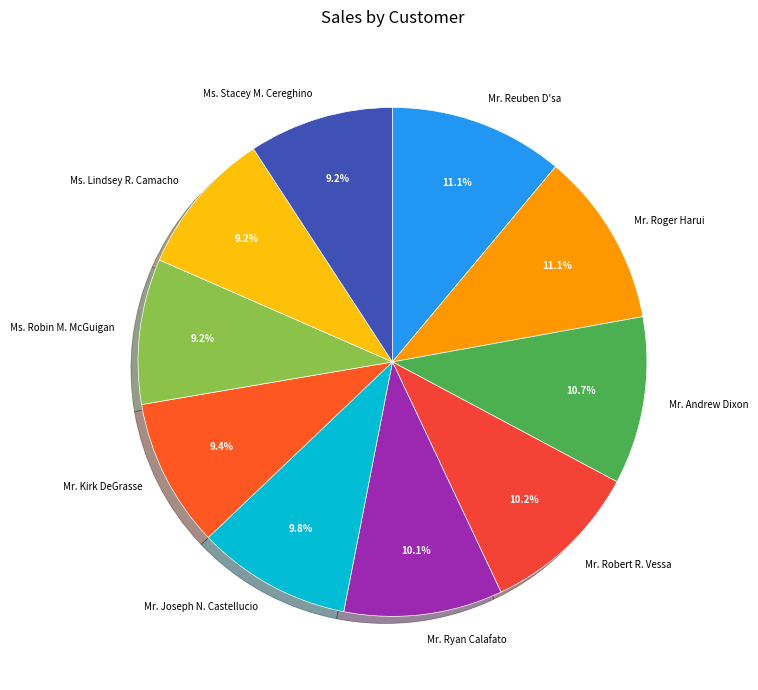

Combined, what portion of the pie is Mr. Andrew Dixon and Mr. Kirk DeGrasse?

20.1%